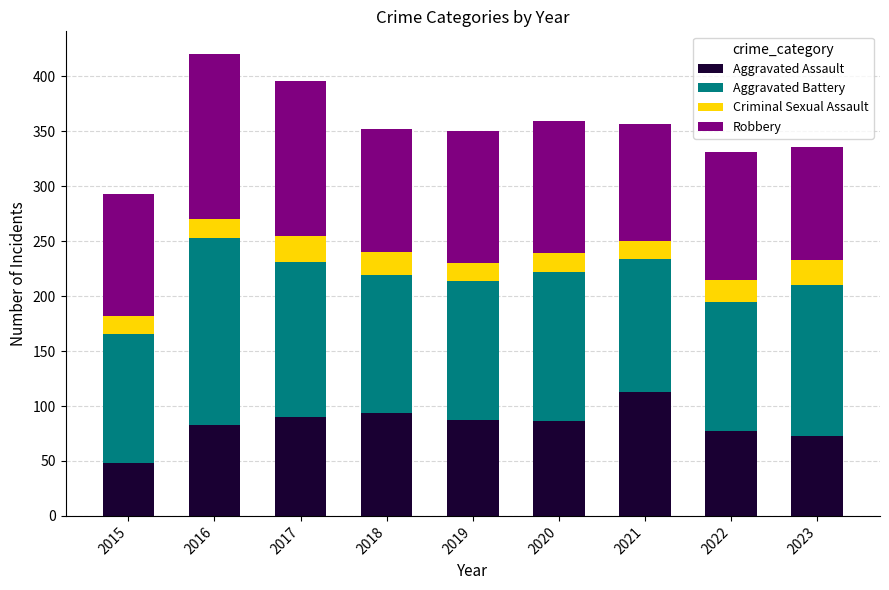

What is the total value across all series at 2017?

396